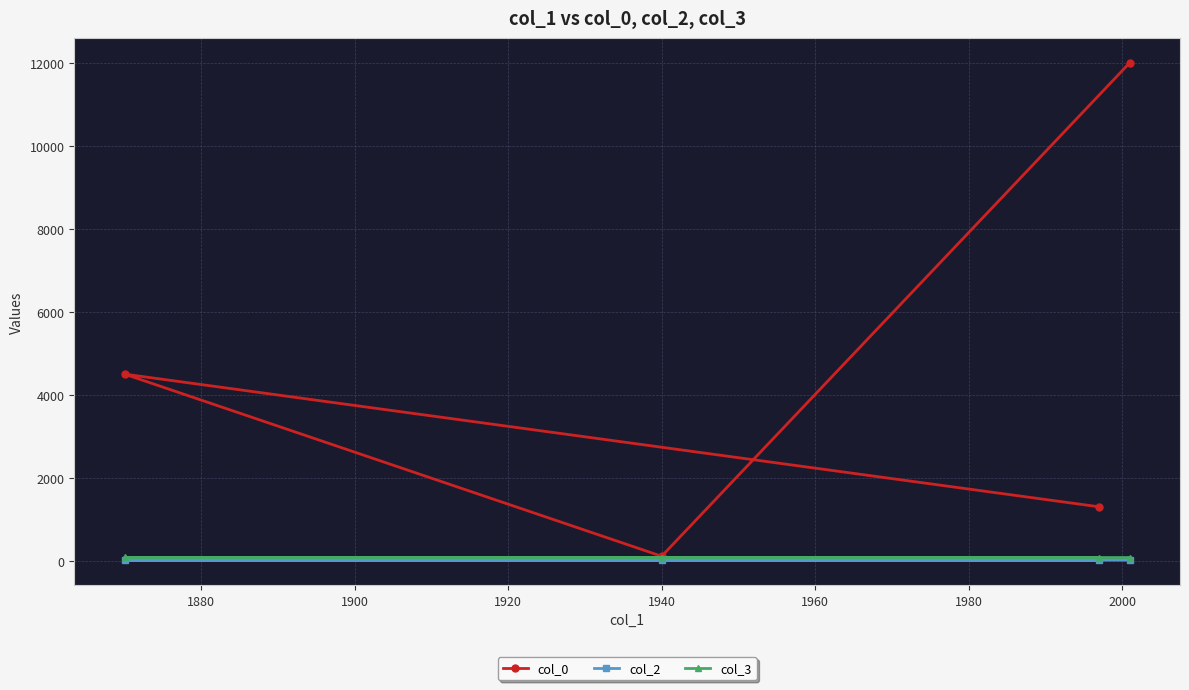

True or false: col_0 and col_2 cross at least once.

False